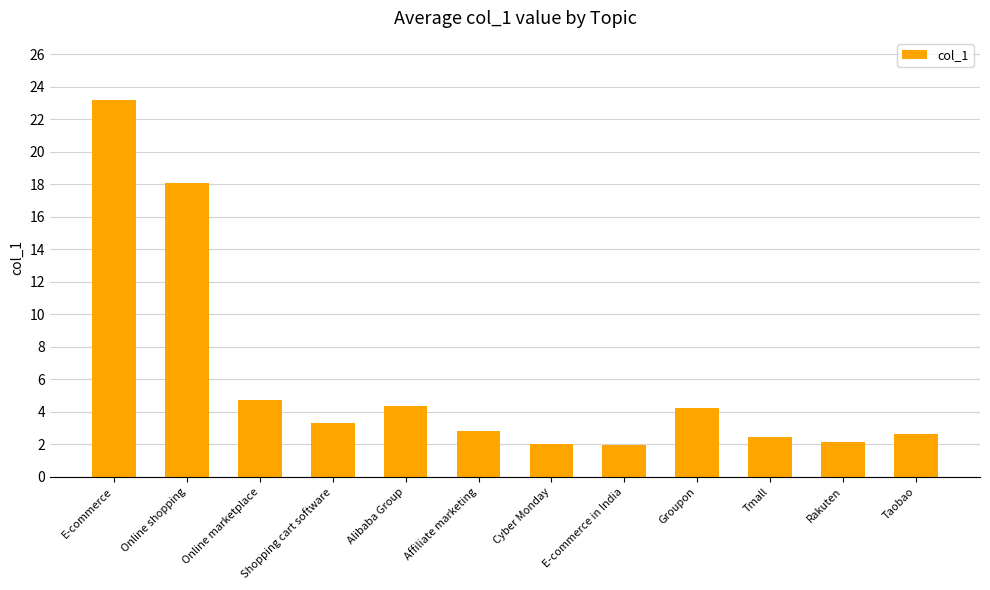

What is the sum of all values?

71.8